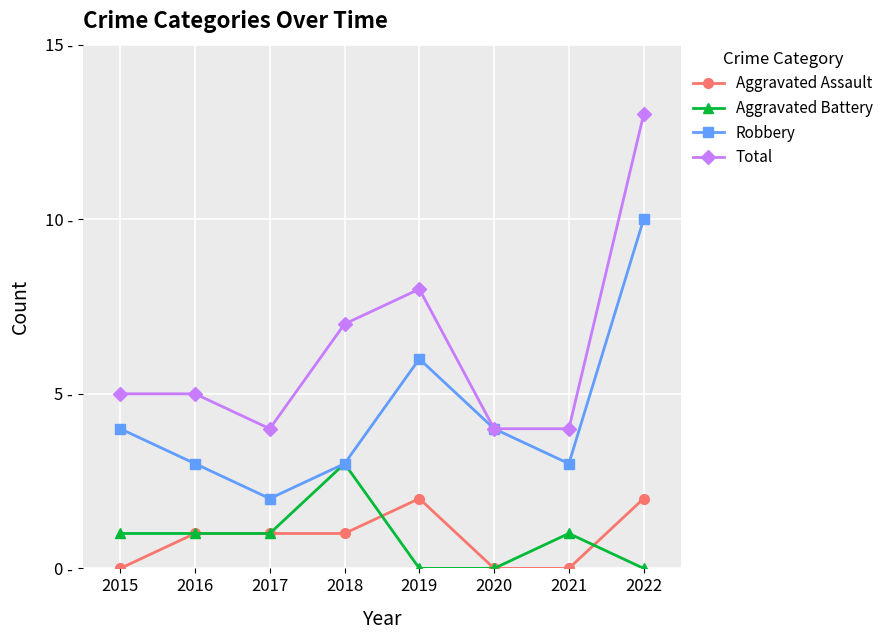

Rank the series at 2015 from highest to lowest value.

Total, Robbery, Aggravated Battery, Aggravated Assault